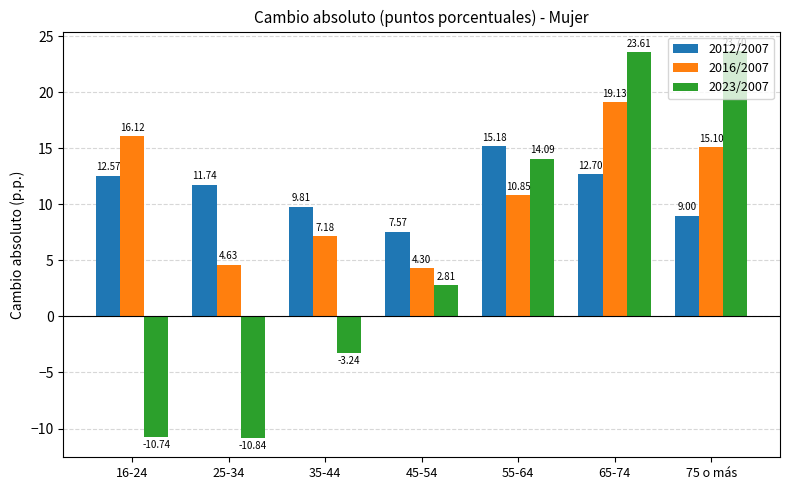

Is the value of 2016/2007 at 55-64 greater than the value of 2012/2007 at 65-74?

No